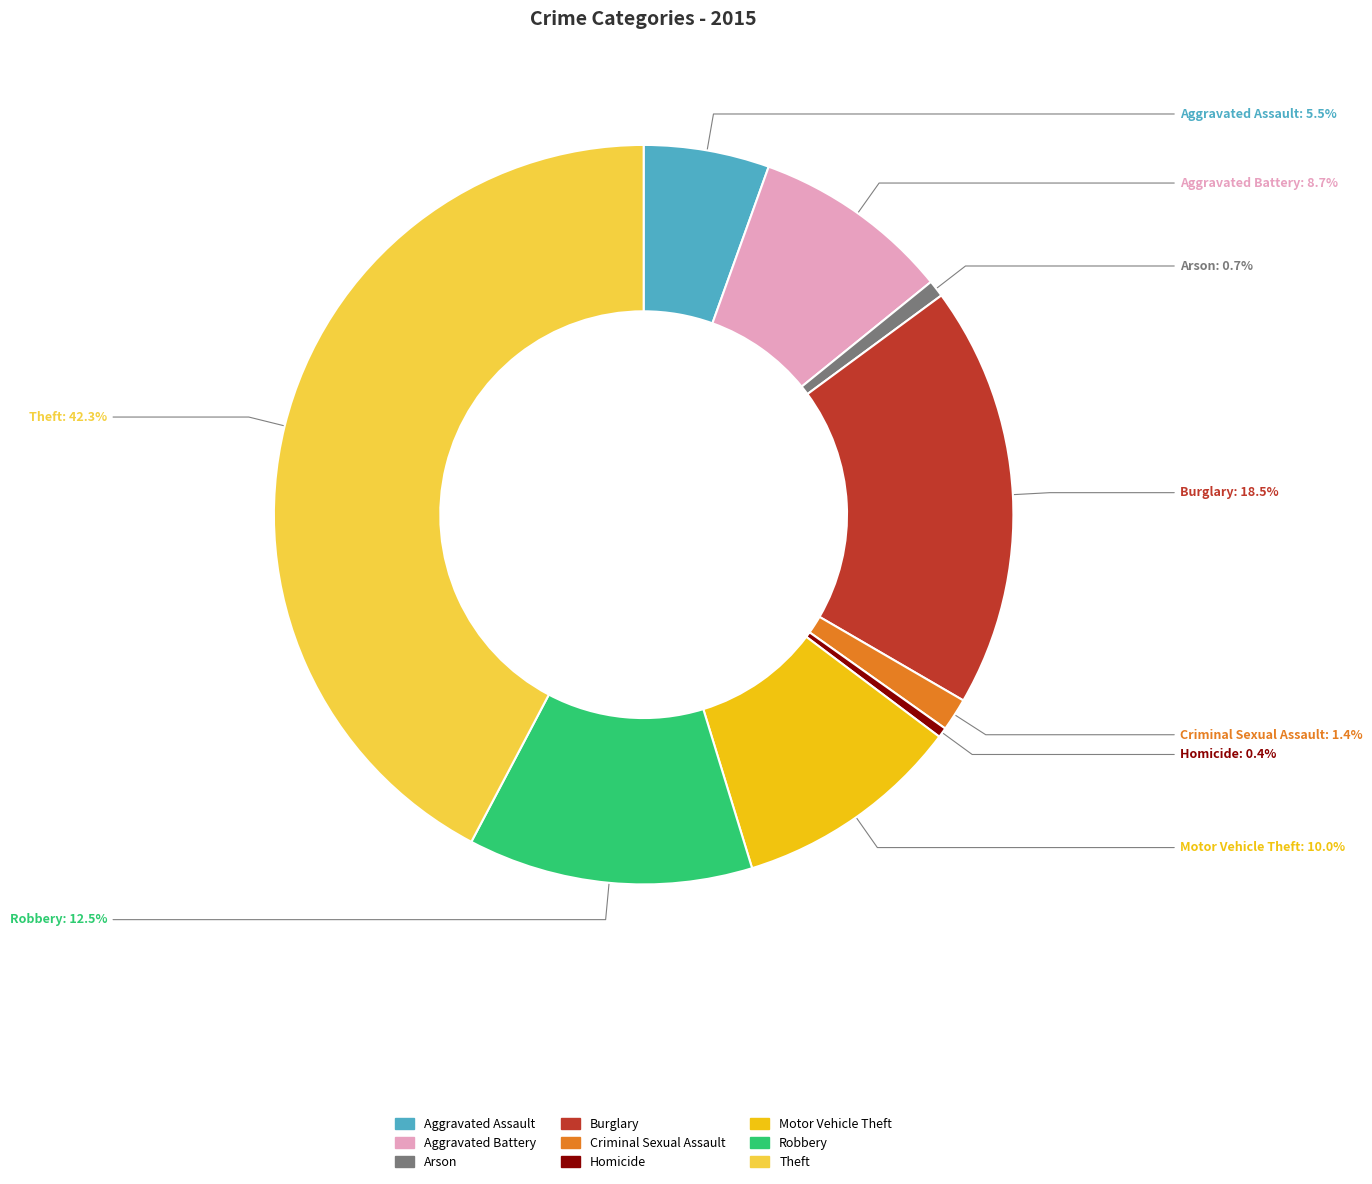

Is Arson the majority of the pie?

No